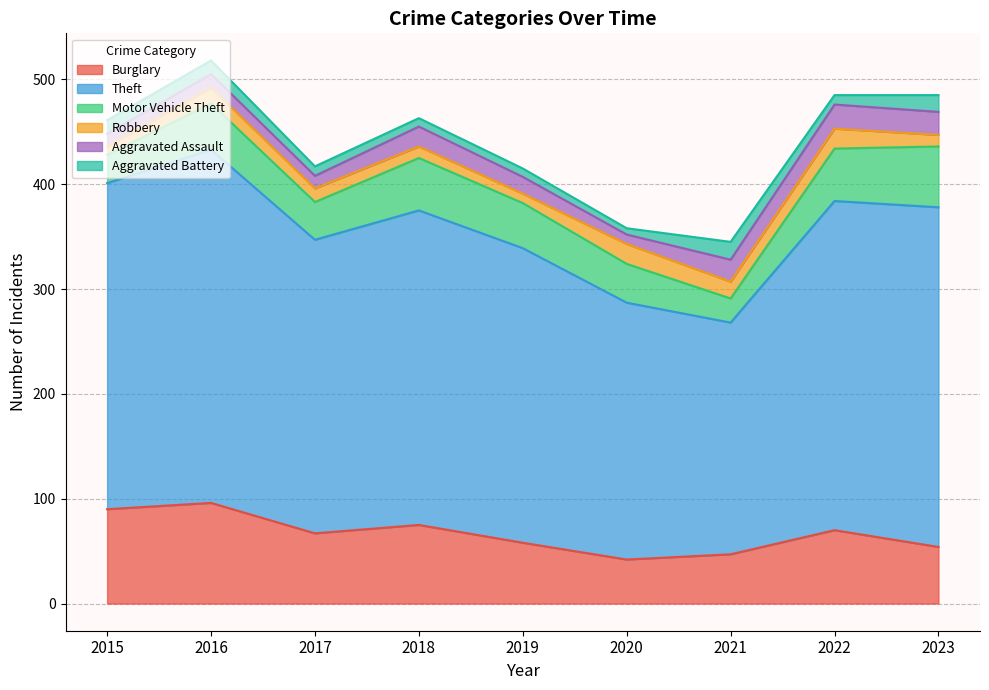

Rank the series at 2019 from lowest to highest value.

Aggravated Battery, Robbery, Aggravated Assault, Motor Vehicle Theft, Burglary, Theft